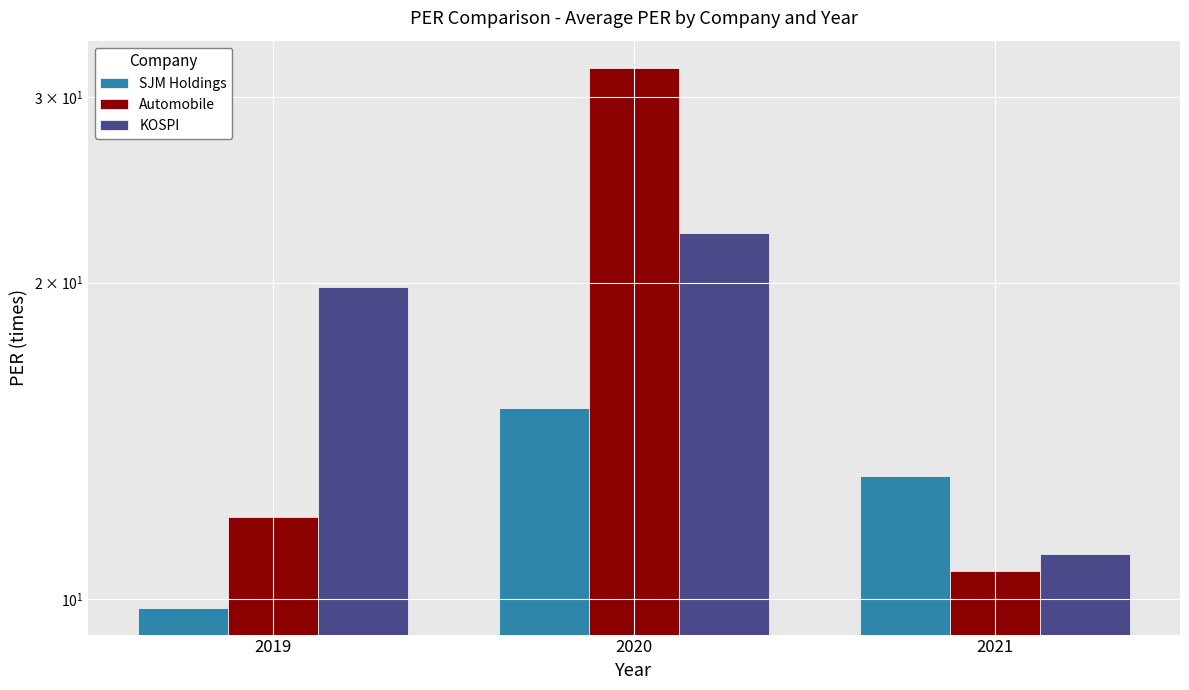

Does the chart contain stacked bars?

No